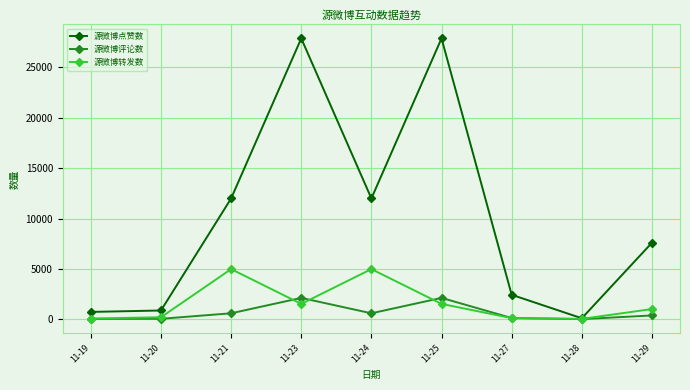

The value of 源微博点赞数 at 11-19 is 744. True or false?

True